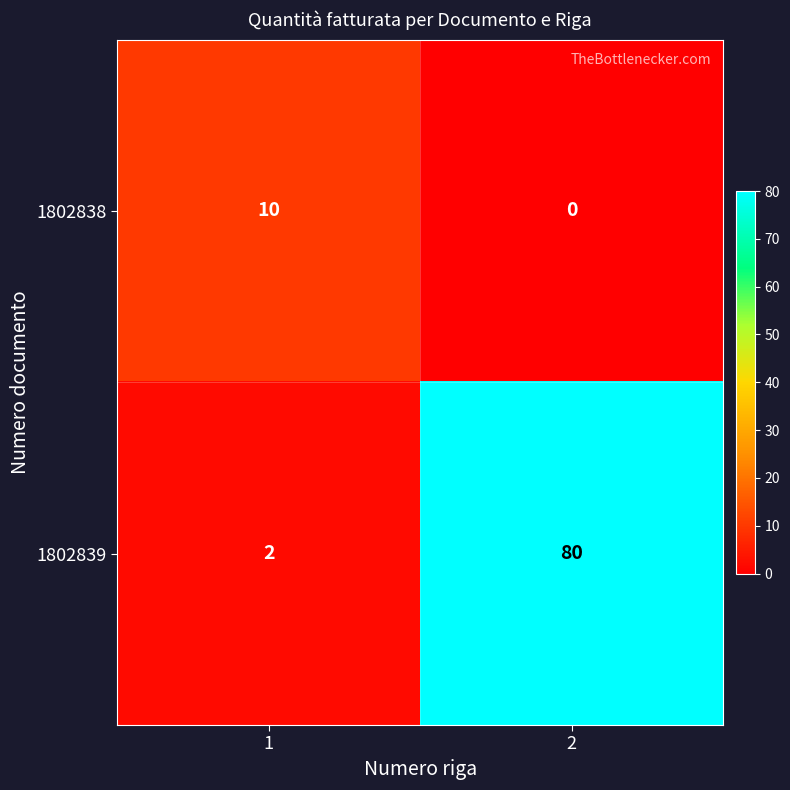

What is the approximate value of 1802839 at 2, to the nearest 5?

80